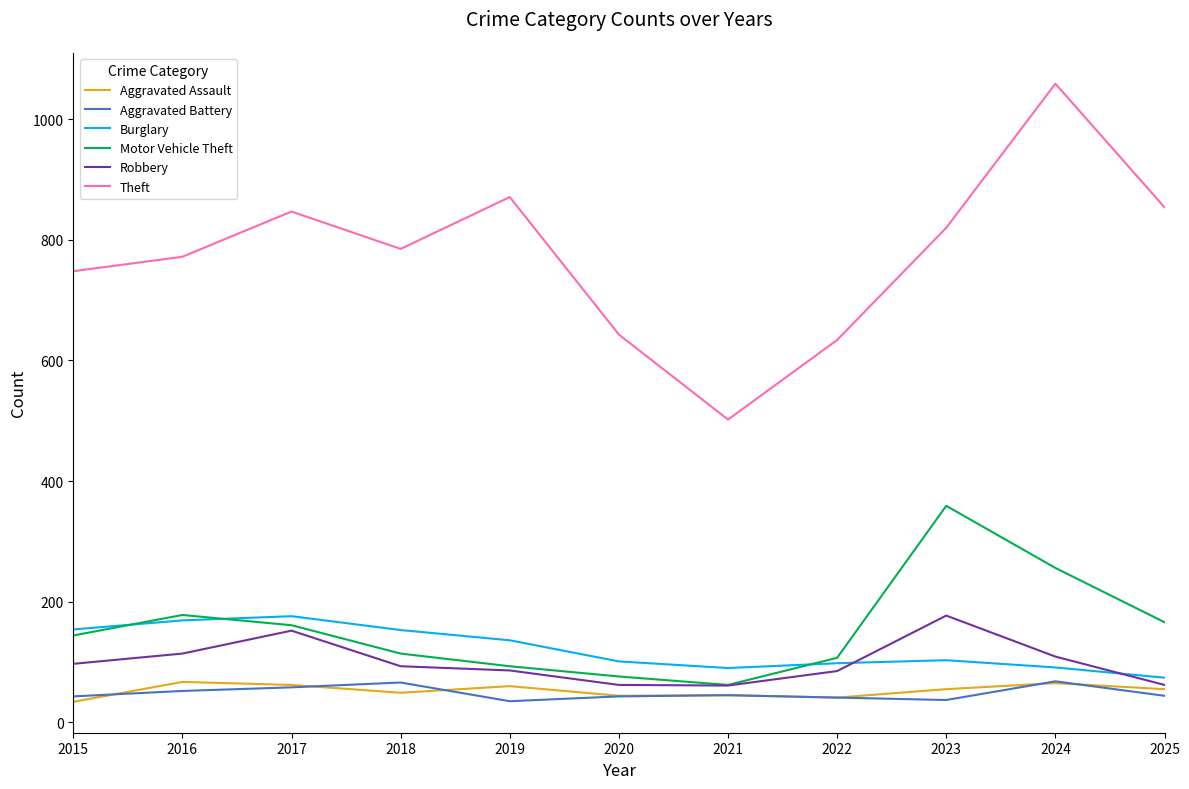

In Aggravated Assault, how many points are lower than both neighbors (excluding endpoints)?

3